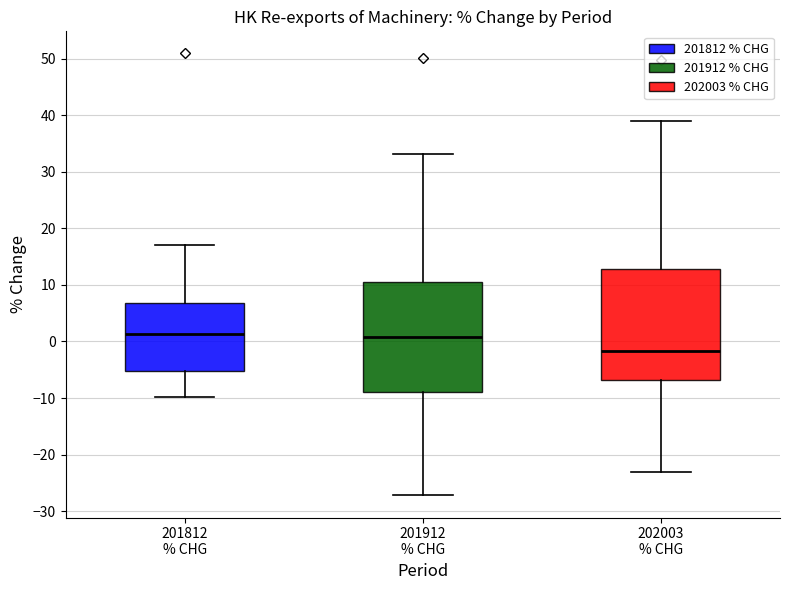

Reading left to right, read every box against the y-axis: the position of its median line, the range the box covers, and the ends of its whiskers. The values are not printed on the chart, so give them approximately, as read against the axis.

201812 % CHG: median 1, box -5 to 7, whiskers -10 to 17
201912 % CHG: median 1, box -9 to 10, whiskers -27 to 33
202003 % CHG: median -2, box -7 to 13, whiskers -23 to 39